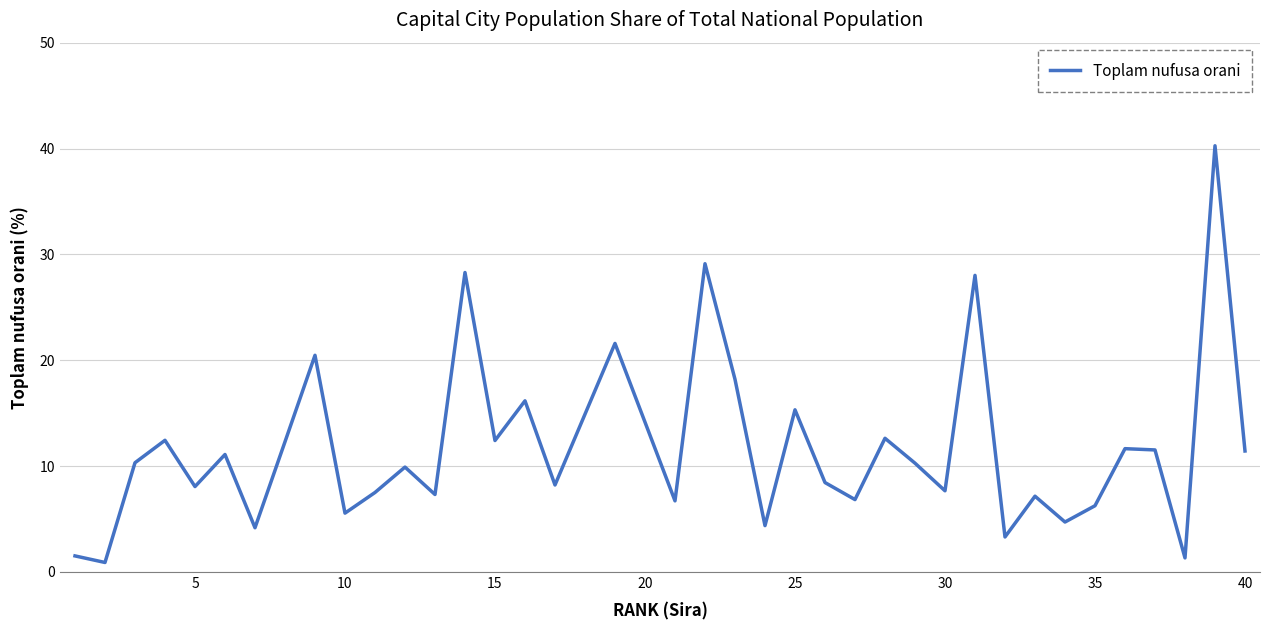

What is the difference between the maximum and minimum values?

39.4